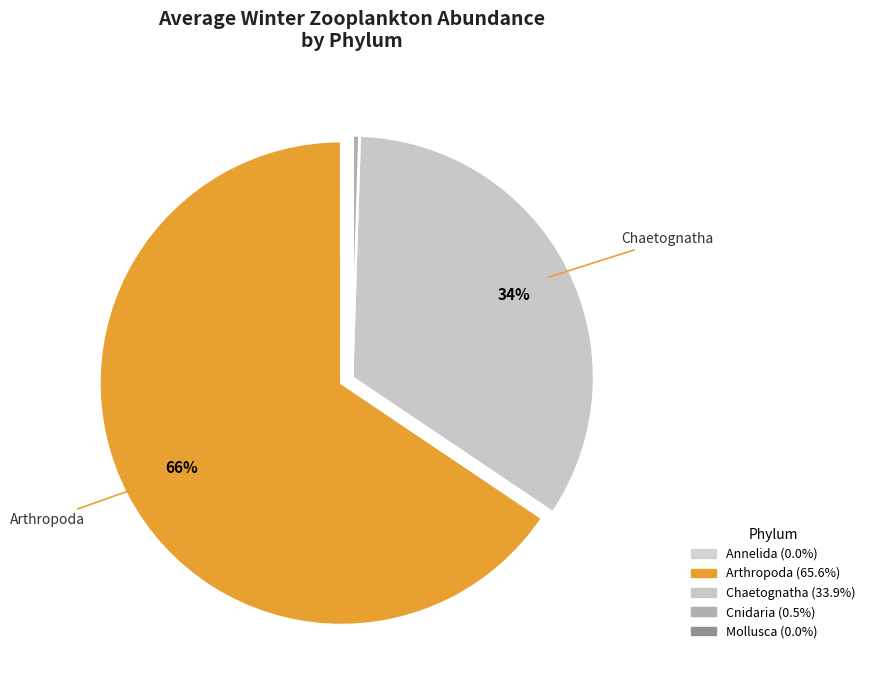

Between Arthropoda and Chaetognatha, which is larger?

Arthropoda